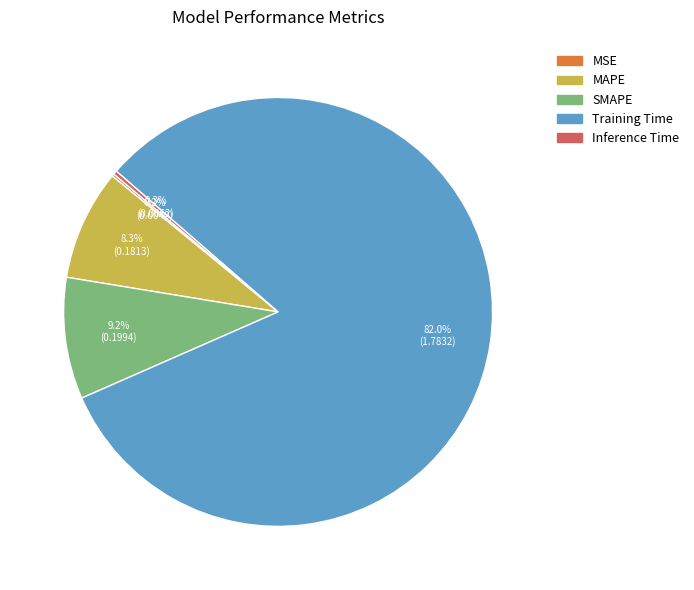

Which slice is the largest?

Training Time